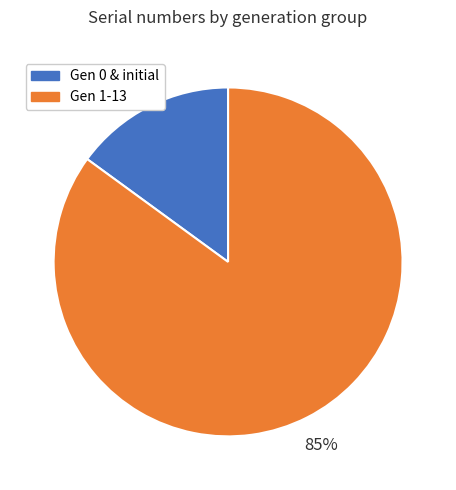

To the nearest percent, what is the average slice percentage?

50%